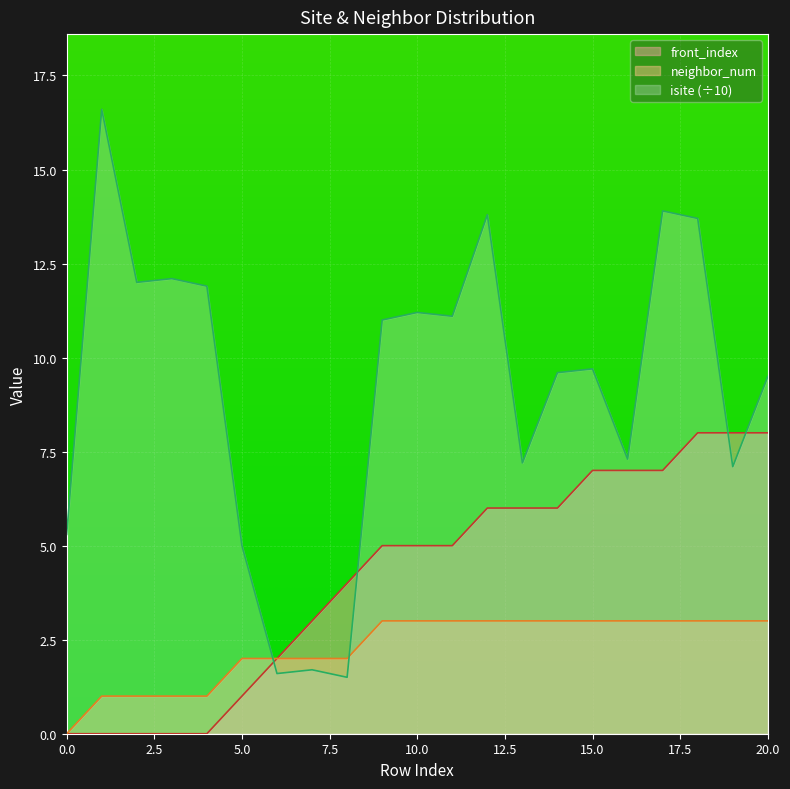

Is the value of front_index at 7 greater than the value of isite at 8?

Yes